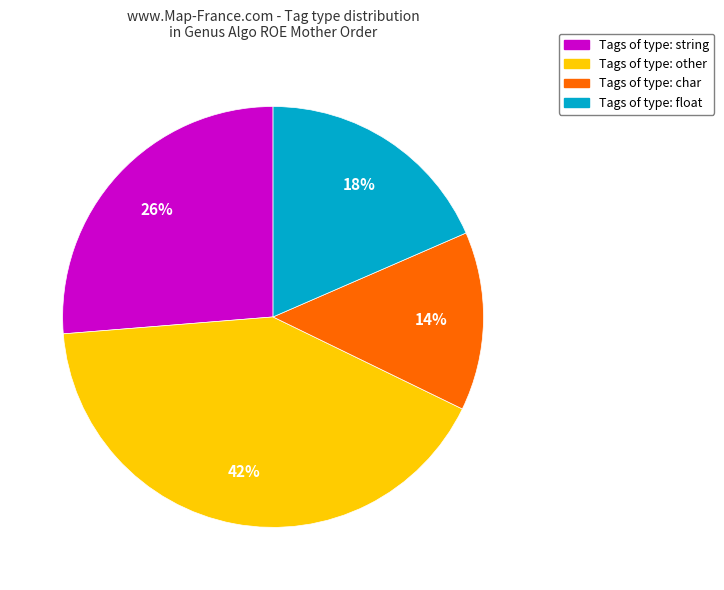

To the nearest percent, what is the difference between the largest and smallest slice percentages?

28%